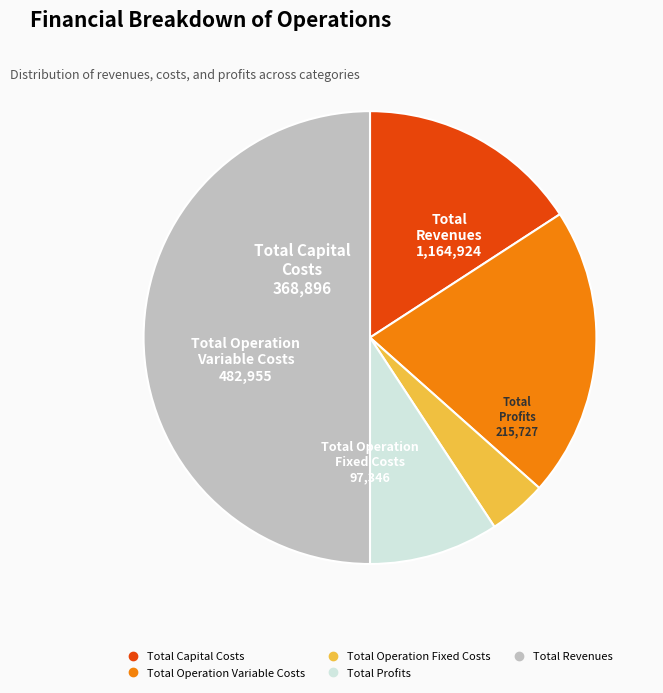

Combined, do Total Revenues and Total Profits account for over 50%?

Yes